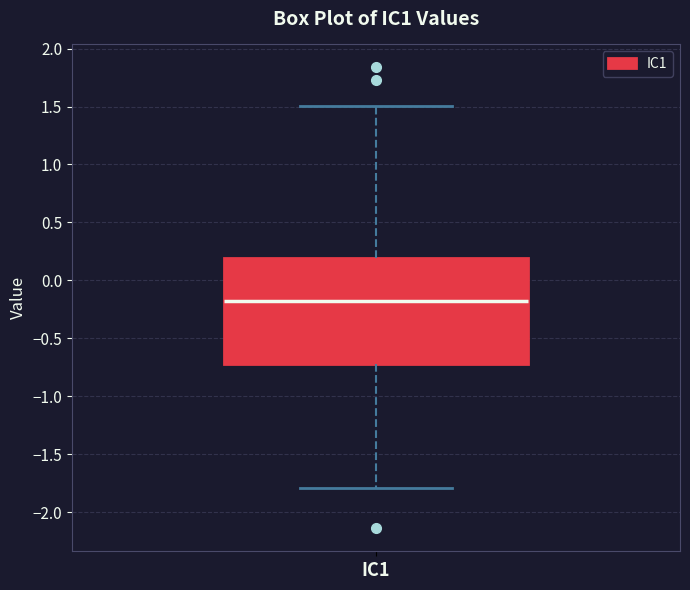

Transcribe this box plot: give where the median line is, the range the box spans, and where the two whiskers end, as read against the y-axis. The values are not printed on the chart, so give them approximately, as read against the axis.

median -0.15, box -0.70 to 0.20, whiskers -1.80 to 1.50